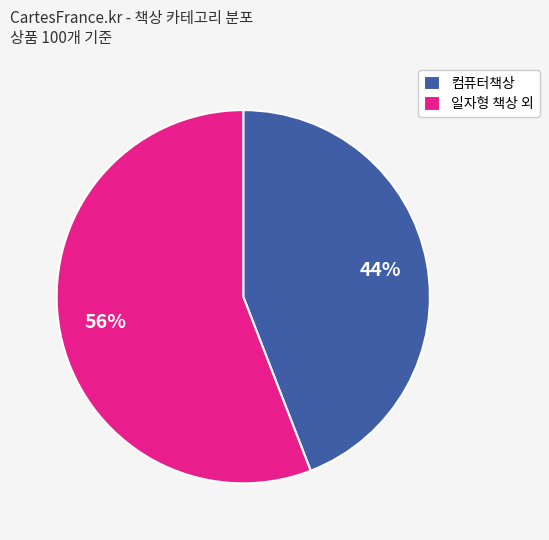

Which slice is the largest?

일자형 책상 외